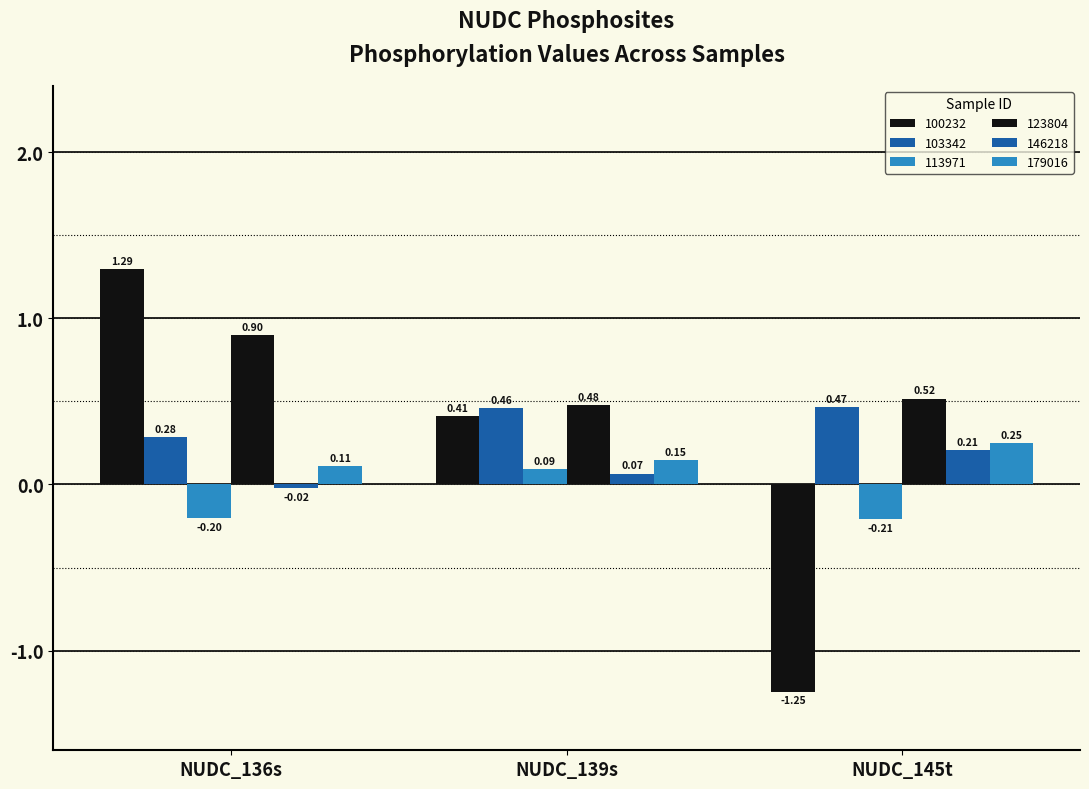

What is the sum of all 179016 values?

0.5